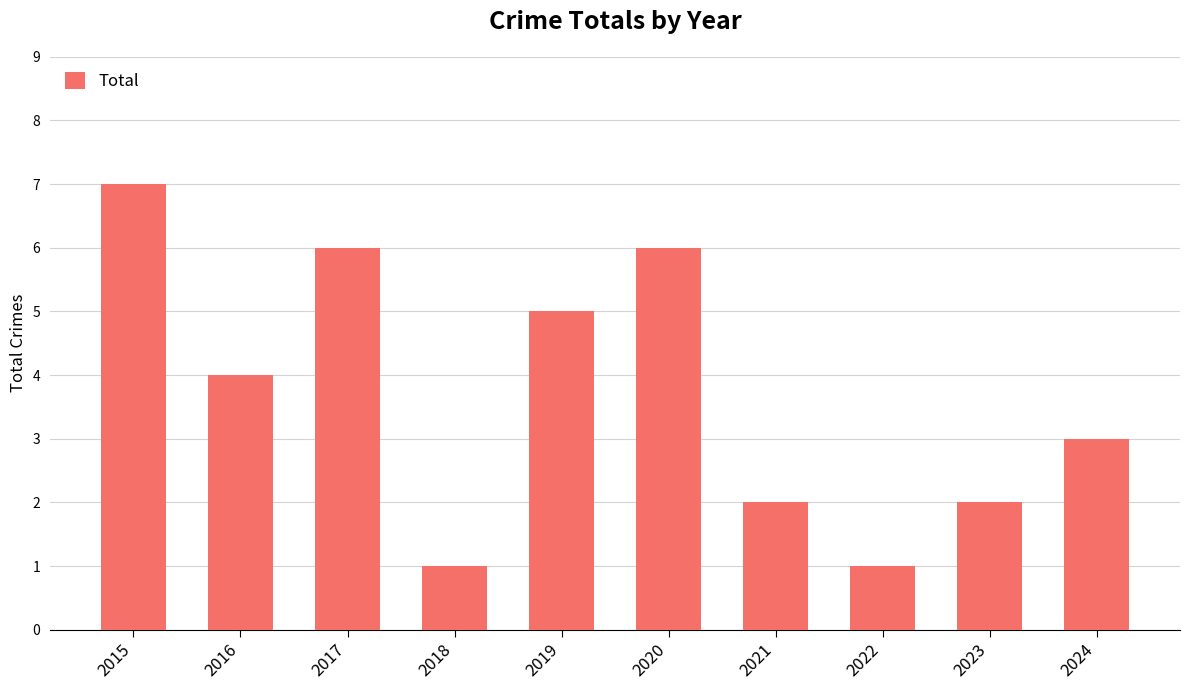

What is the sum of the values at 2024 and 2023?

5